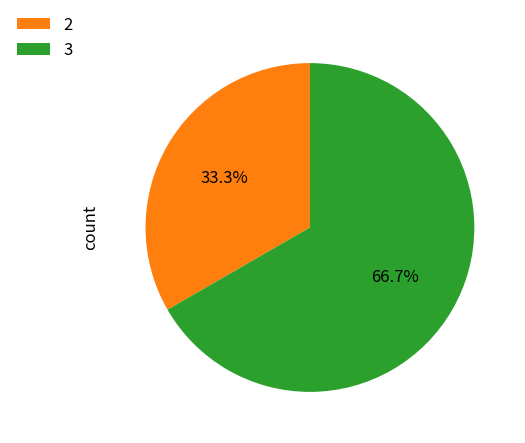

Count the number of slices in the pie.

2